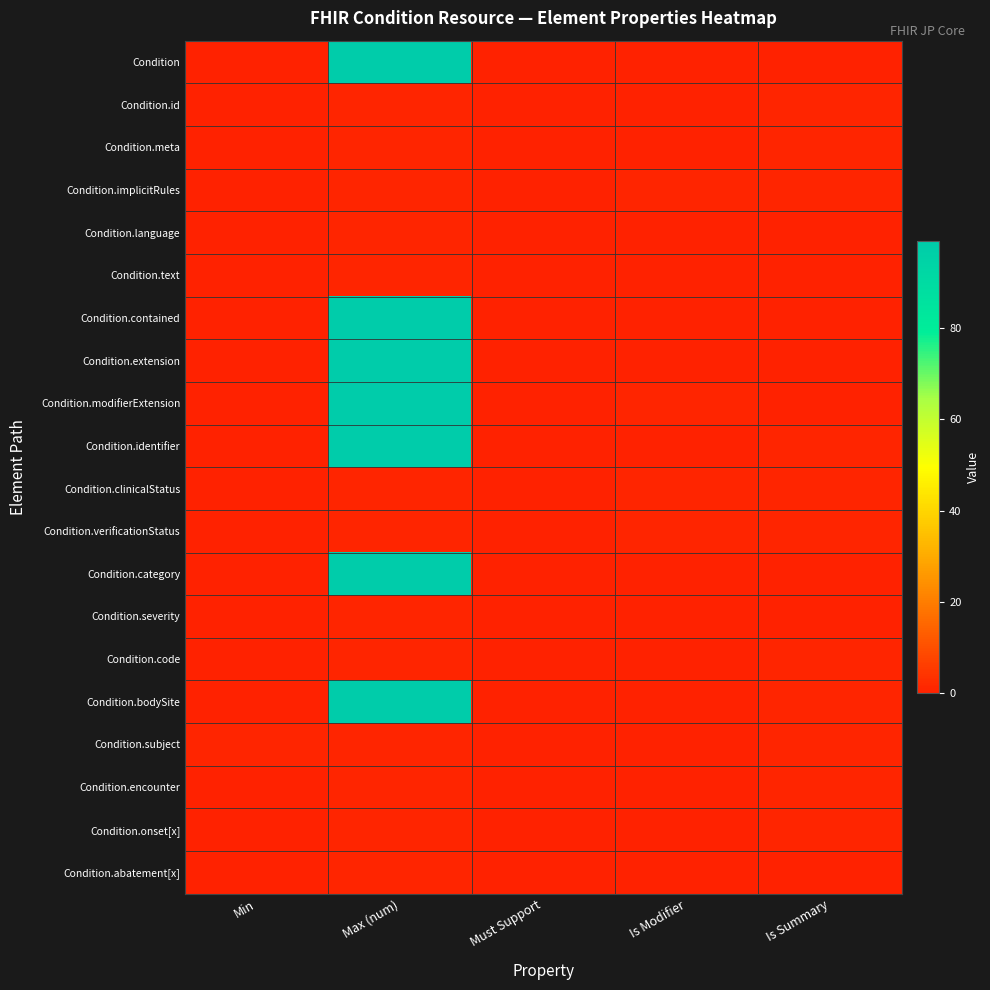

Reading left to right, list all the values displayed in this chart.

Condition: Min=0	Max (num)=99	Must Support=0	Is Modifier=0	Is Summary=0
Condition.id: Min=0	Max (num)=1	Must Support=0	Is Modifier=0	Is Summary=1
Condition.meta: Min=0	Max (num)=1	Must Support=0	Is Modifier=0	Is Summary=1
Condition.implicitRules: Min=0	Max (num)=1	Must Support=0	Is Modifier=1	Is Summary=1
Condition.language: Min=0	Max (num)=1	Must Support=0	Is Modifier=0	Is Summary=0
Condition.text: Min=0	Max (num)=1	Must Support=0	Is Modifier=0	Is Summary=0
Condition.contained: Min=0	Max (num)=99	Must Support=0	Is Modifier=0	Is Summary=0
Condition.extension: Min=0	Max (num)=99	Must Support=0	Is Modifier=0	Is Summary=0
Condition.modifierExtension: Min=0	Max (num)=99	Must Support=0	Is Modifier=1	Is Summary=0
Condition.identifier: Min=0	Max (num)=99	Must Support=0	Is Modifier=0	Is Summary=1
Condition.clinicalStatus: Min=0	Max (num)=1	Must Support=0	Is Modifier=1	Is Summary=1
Condition.verificationStatus: Min=0	Max (num)=1	Must Support=0	Is Modifier=1	Is Summary=1
Condition.category: Min=0	Max (num)=99	Must Support=0	Is Modifier=0	Is Summary=0
Condition.severity: Min=0	Max (num)=1	Must Support=0	Is Modifier=0	Is Summary=0
Condition.code: Min=0	Max (num)=1	Must Support=0	Is Modifier=0	Is Summary=1
Condition.bodySite: Min=0	Max (num)=99	Must Support=0	Is Modifier=0	Is Summary=1
Condition.subject: Min=1	Max (num)=1	Must Support=0	Is Modifier=0	Is Summary=1
Condition.encounter: Min=0	Max (num)=1	Must Support=0	Is Modifier=0	Is Summary=1
Condition.onset[x]: Min=0	Max (num)=1	Must Support=0	Is Modifier=0	Is Summary=1
Condition.abatement[x]: Min=0	Max (num)=1	Must Support=0	Is Modifier=0	Is Summary=0